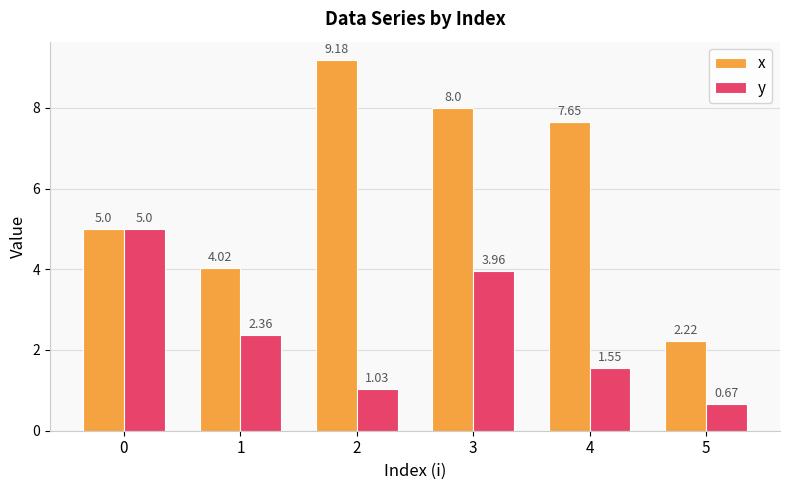

Is the value of y at 1 greater than the value of x at 3?

No